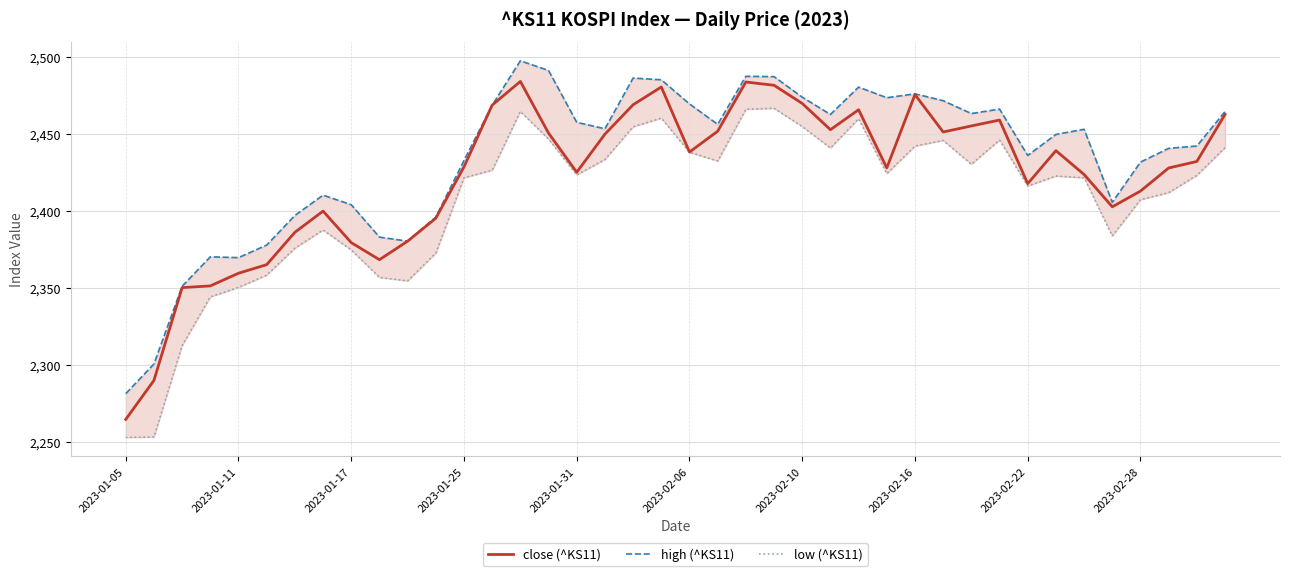

What value does the close (^KS11) series have at 14?

2484.0